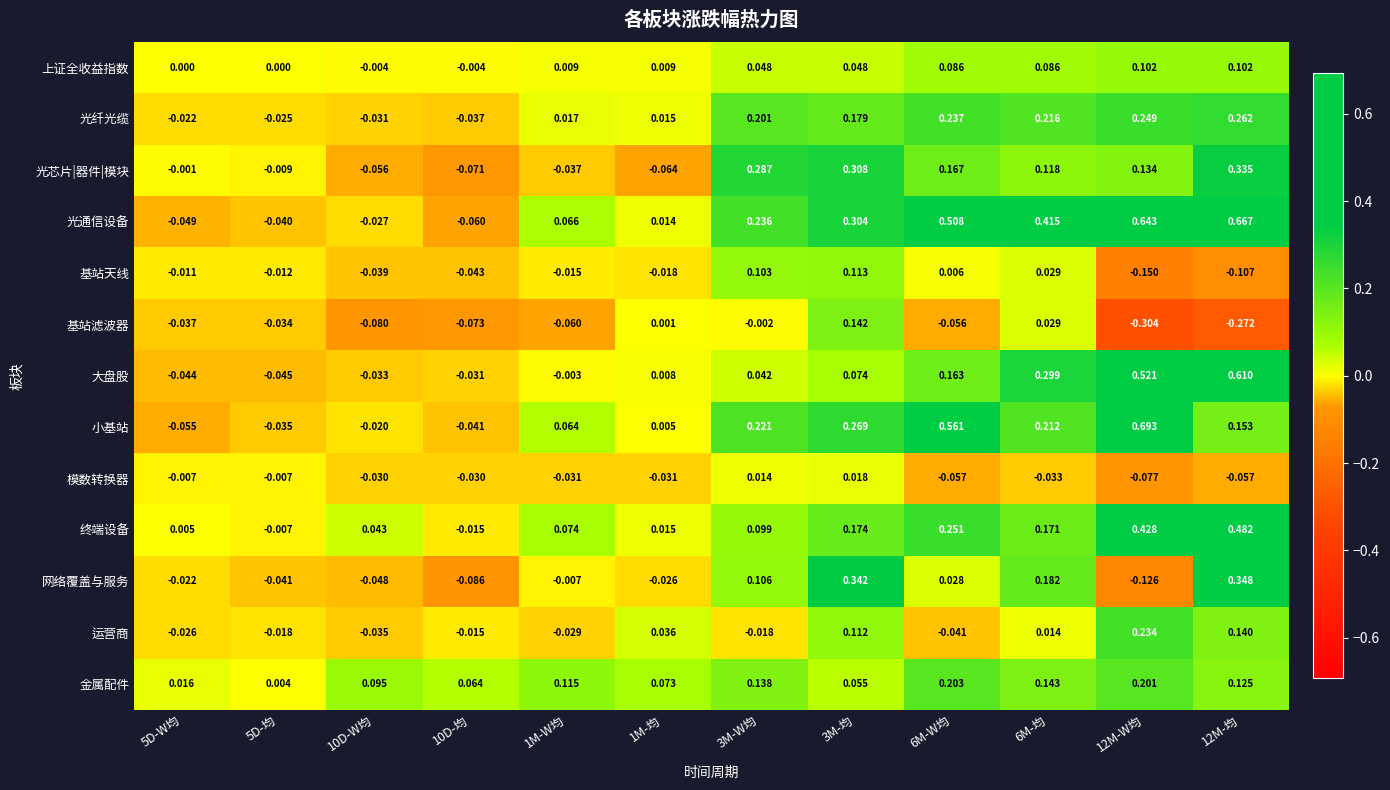

List the series in order of their peak value, lowest first.

模数转换器, 上证全收益指数, 基站天线, 基站滤波器, 金属配件, 运营商, 光纤光缆, 光芯片|器件|模块, 网络覆盖与服务, 终端设备, 大盘股, 光通信设备, 小基站